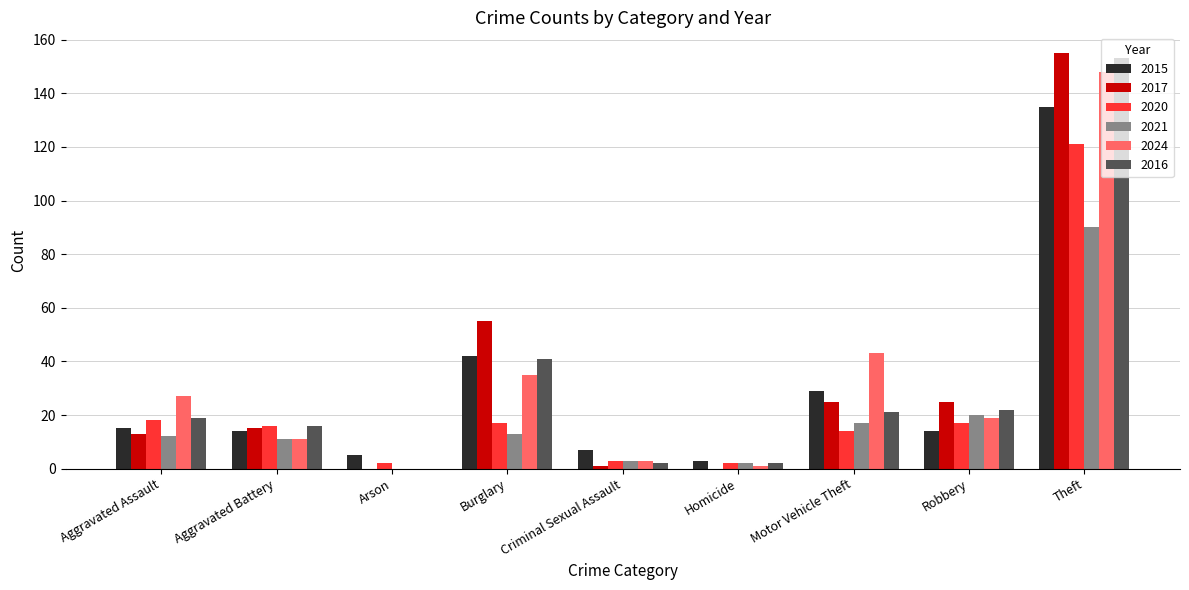

Which series changed the most between Homicide and Theft?

2017